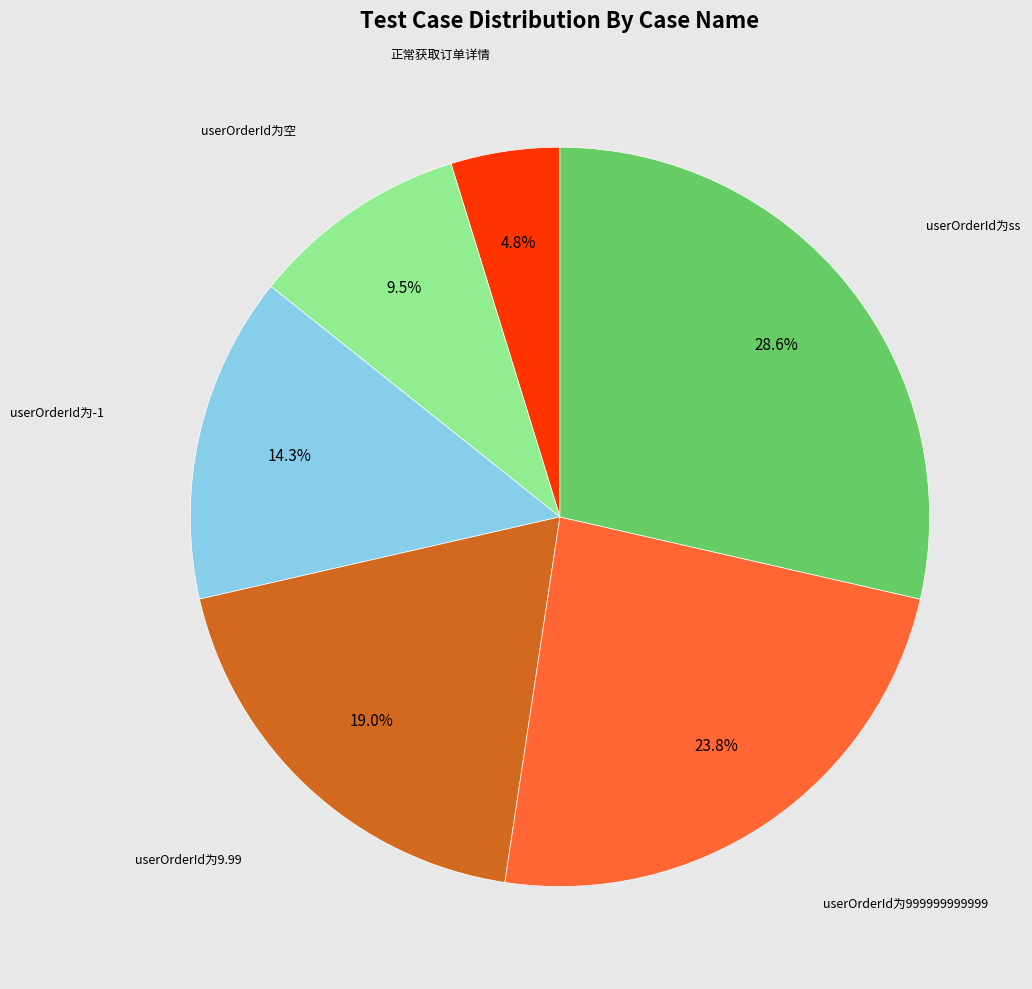

Is there any slice that represents more than half of the pie?

No